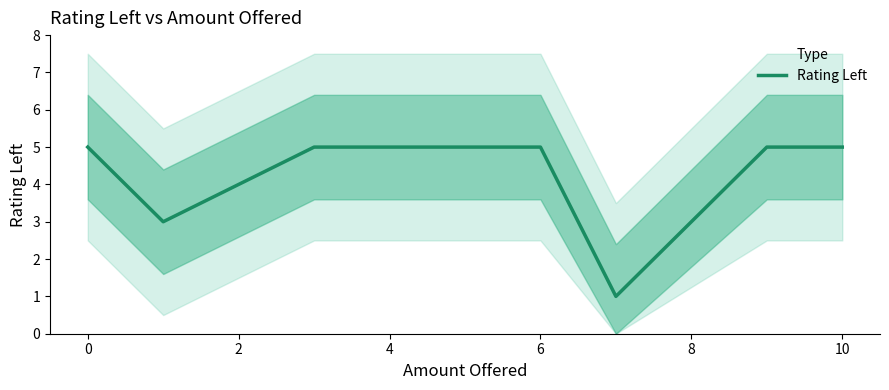

What is the ratio of the value at 2 to the value at 10?

5.0